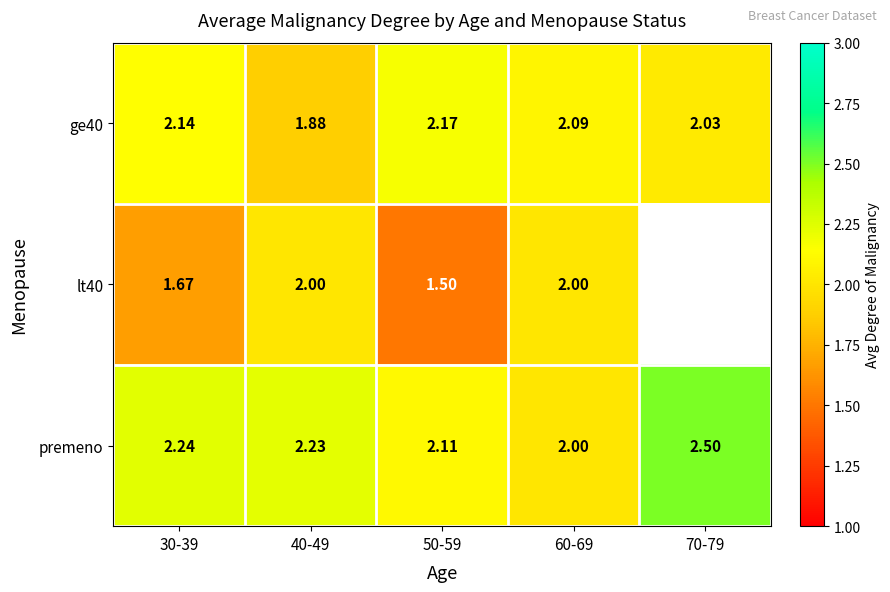

How many lt40 values are between 1 and 2?

4